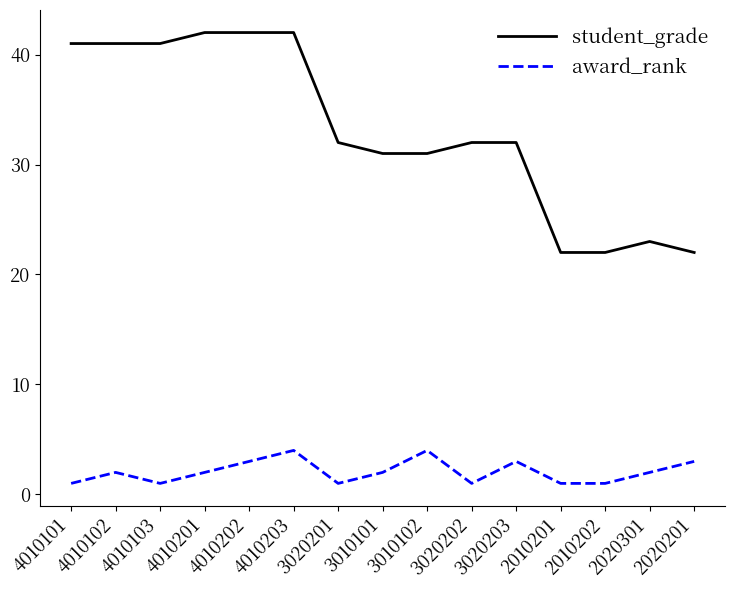

What is the difference between the maximum and minimum values in the award_rank series?

3